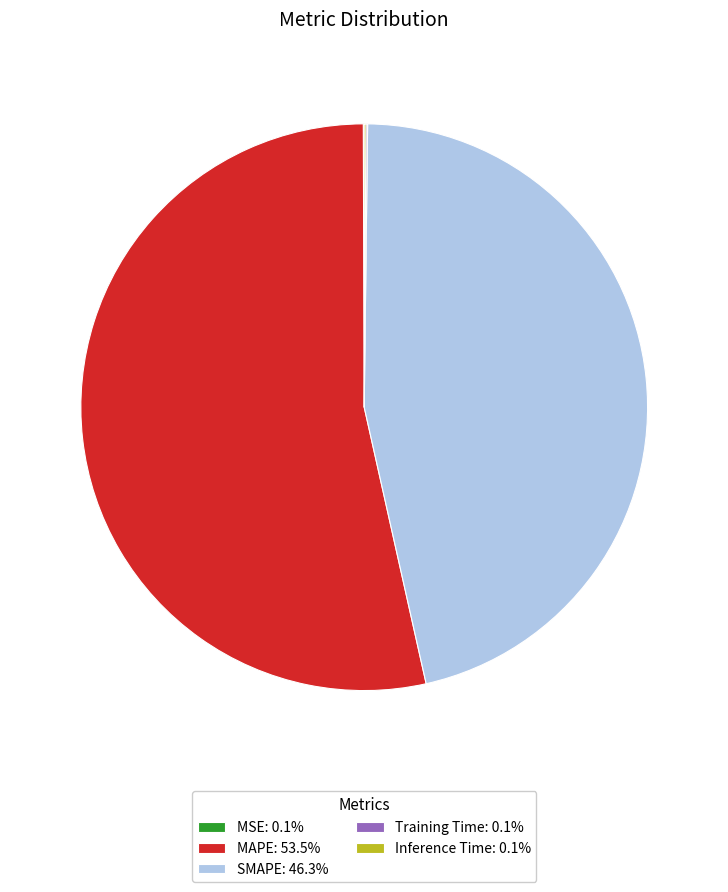

Is there any slice that represents more than half of the pie?

Yes